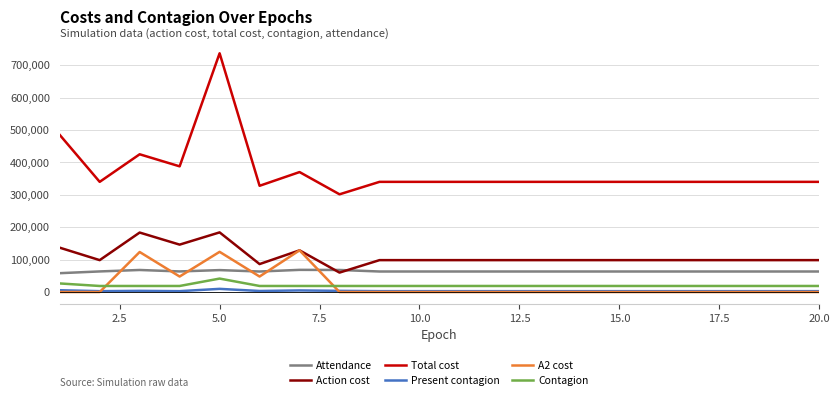

What is the minimum value for Contagion?

18710